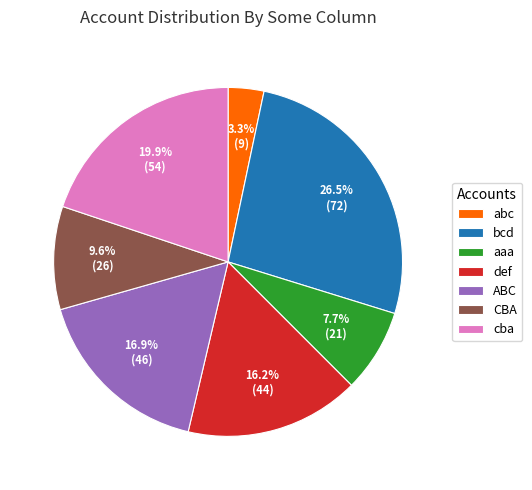

Is the sum of ABC and def greater than half?

No